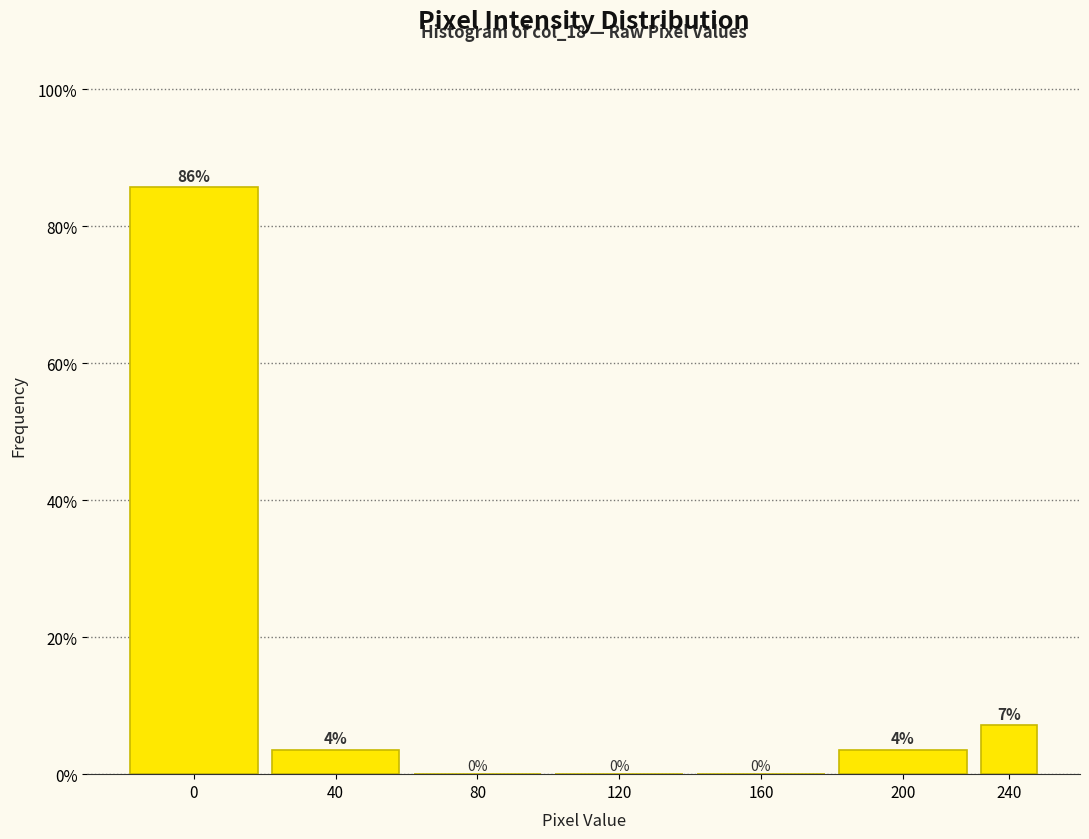

What is the greatest value displayed?

85.7